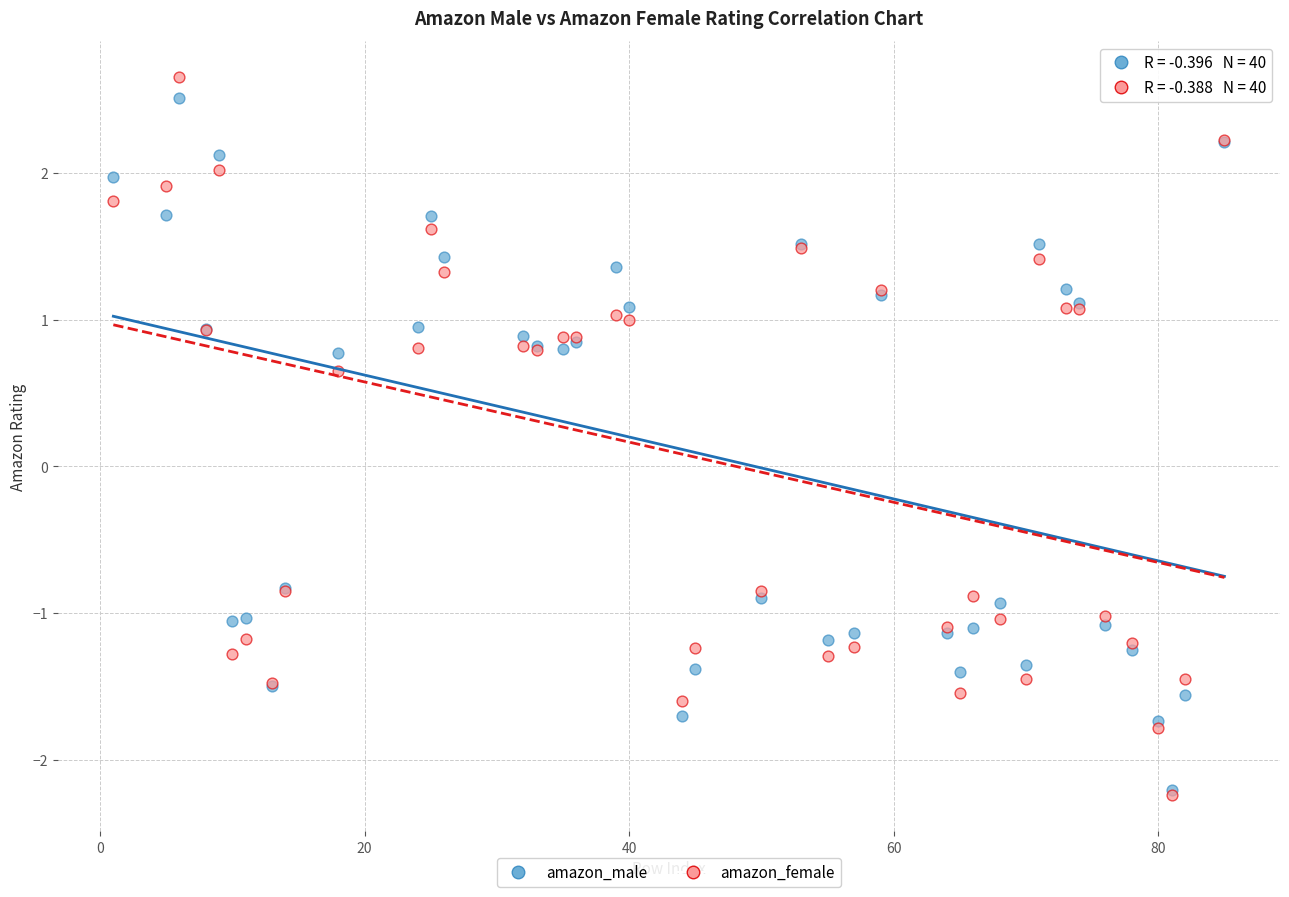

What are all the series names shown in the legend?

amazon_male, amazon_female